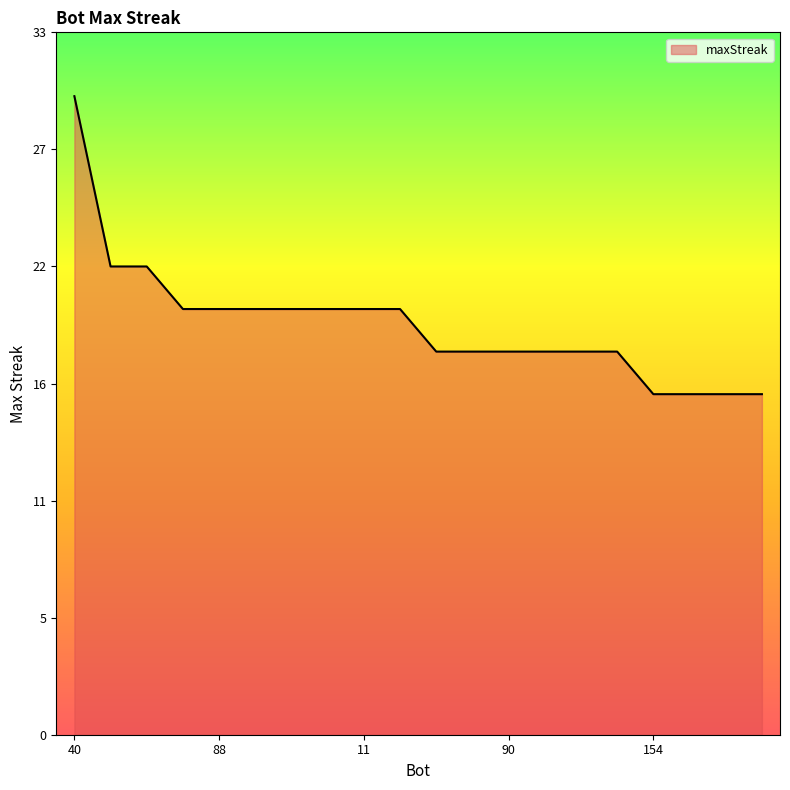

Rank the categories by value from highest to lowest.

40, 149, 33, 114, 88, 82, 37, 25, 11, 0, 161, 122, 90, 81, 39, 12, 154, 153, 145, 139